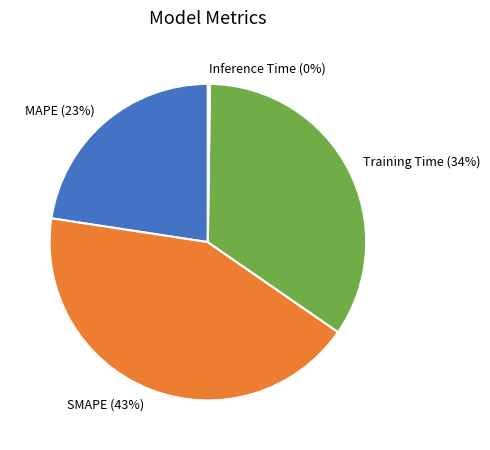

Is SMAPE the majority of the pie?

No